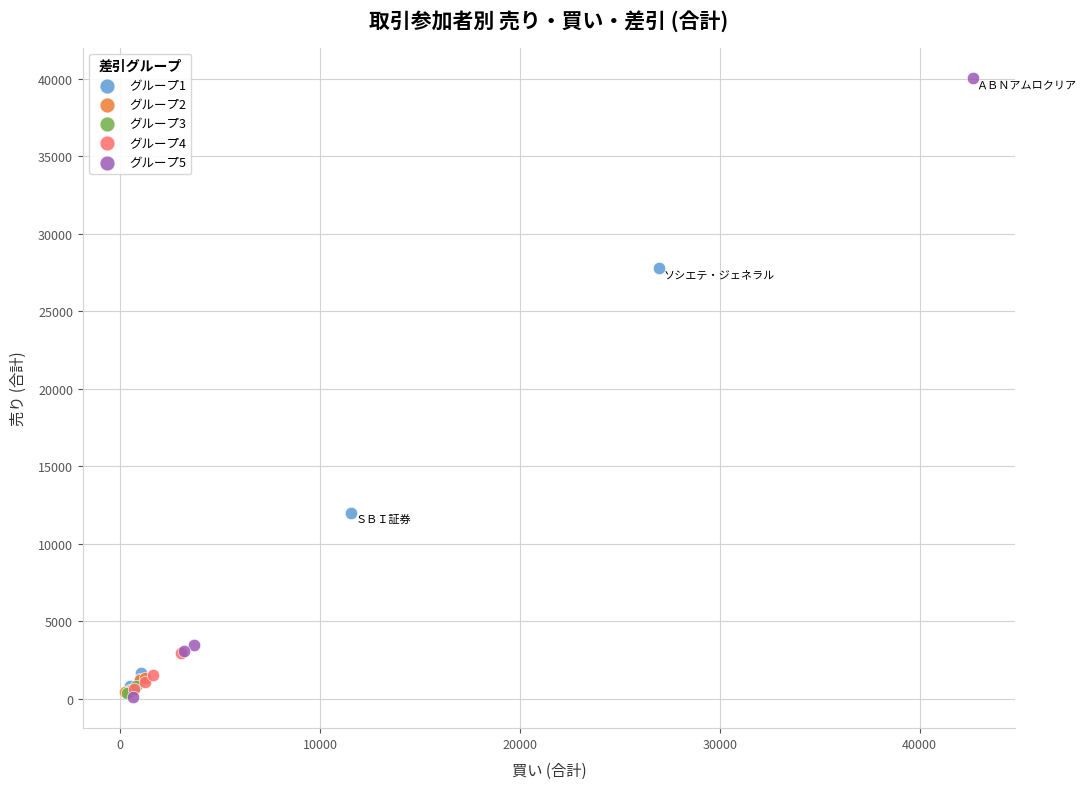

Which series contains the highest Y value?

グループ5